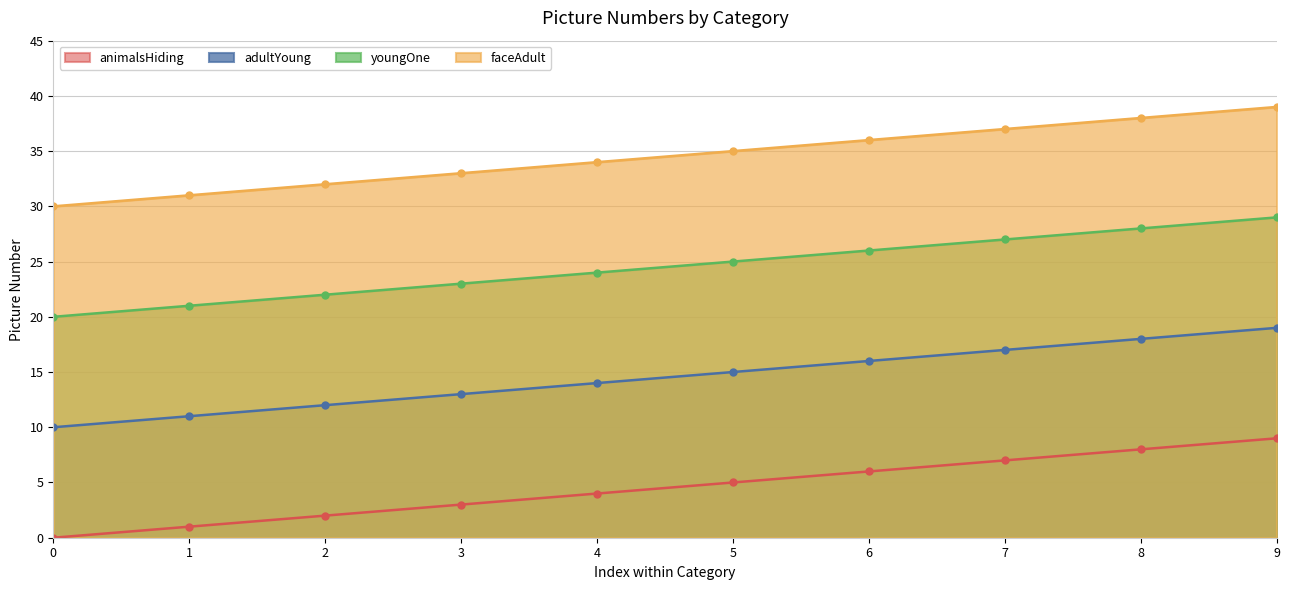

True or false: adultYoung has a value of 9 at 4.

False